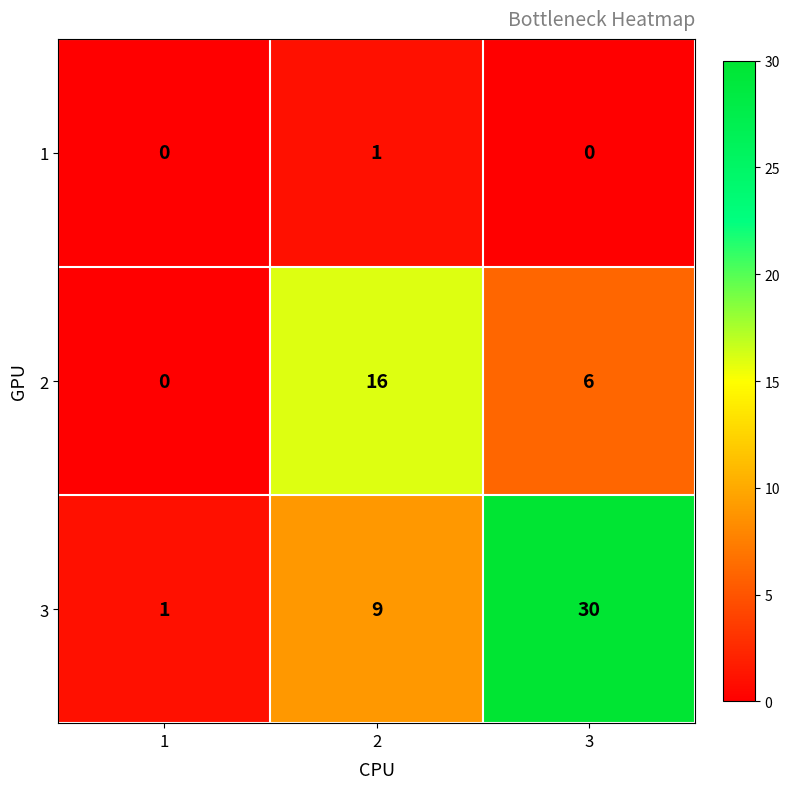

The 3 series shows 30 at 3. True or false?

True